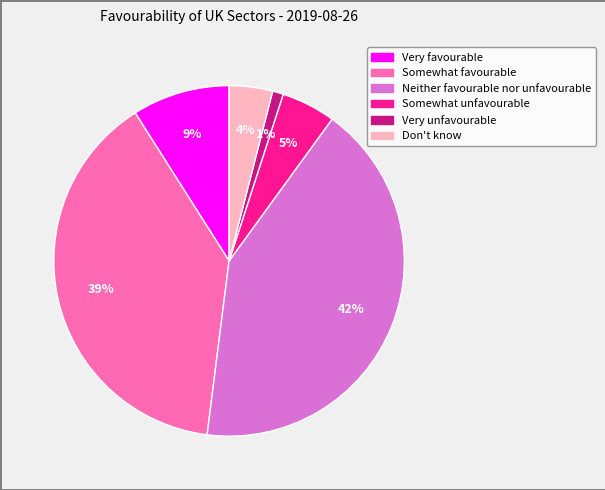

Does Somewhat favourable represent more than half of the total?

No